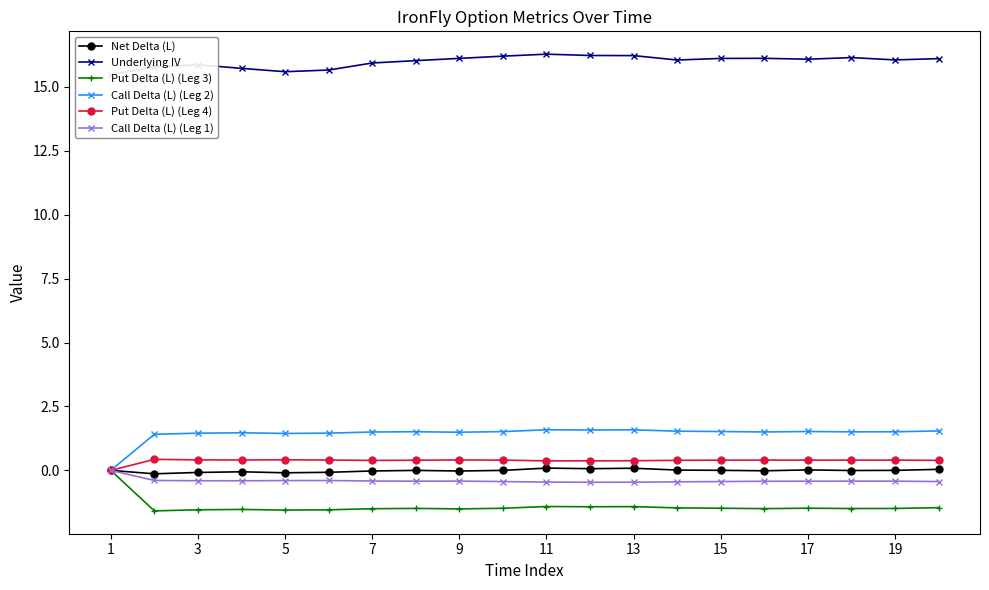

What is the sum of all Call Delta (L) (Leg 2) values?

28.7